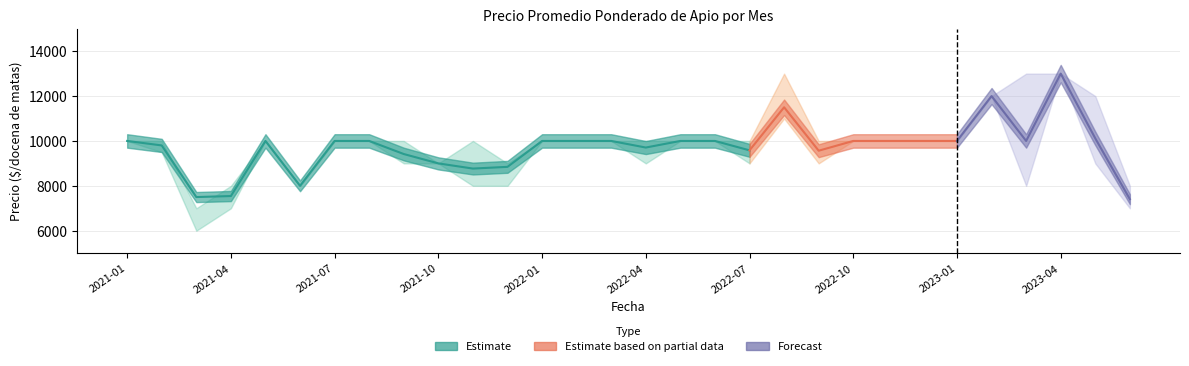

List the labels in order of Precio minimo value, largest first.

2023-04, 2023-02, 2022-08, 2021-01, 2021-05, 2021-07, 2021-08, 2022-01, 2022-02, 2022-03, 2022-05, 2022-06, 2022-10, 2022-11, 2022-12, 2023-01, 2021-02, 2021-09, 2021-10, 2022-04, 2022-07, 2022-09, 2023-05, 2021-06, 2021-11, 2021-12, 2023-03, 2021-04, 2023-06, 2021-03